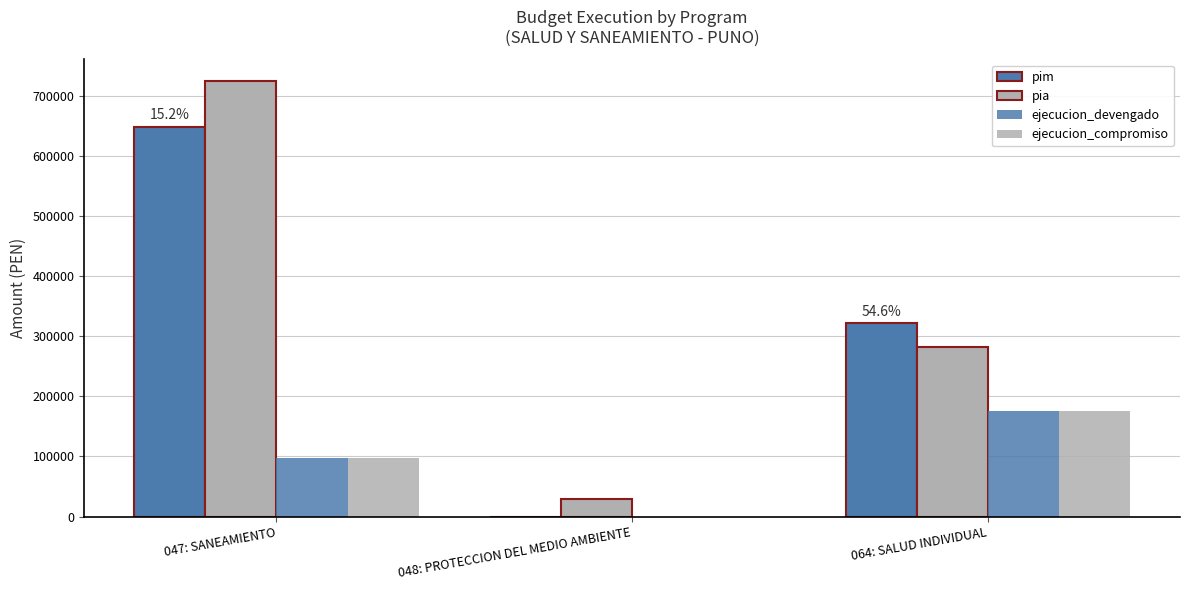

List the labels in order of ejecucion_devengado value, smallest first.

048: PROTECCION DEL MEDIO AMBIENTE, 047: SANEAMIENTO, 064: SALUD INDIVIDUAL